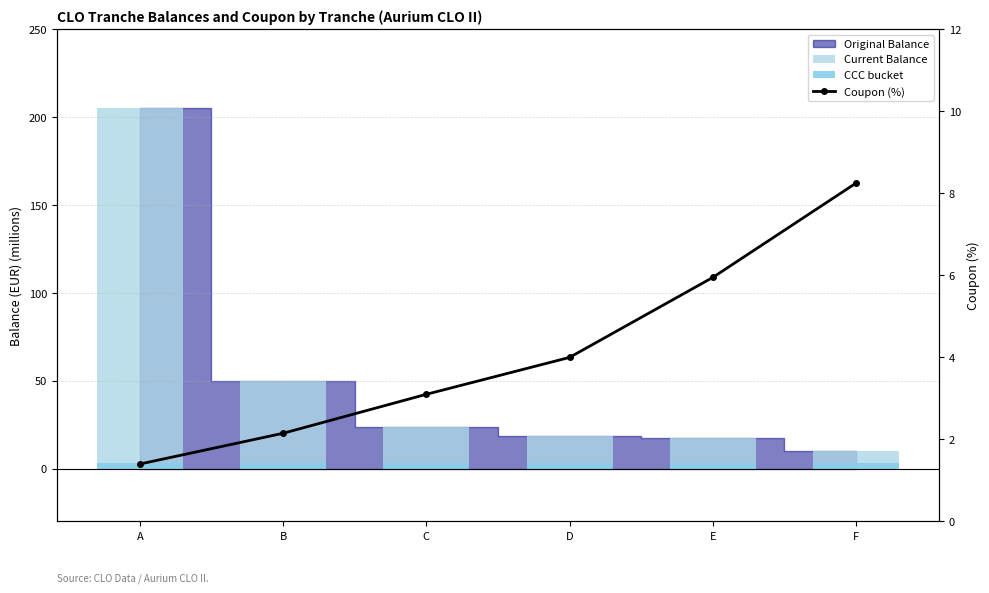

What is the difference between the maximum and minimum values in the Coupon (%) series?

6.8